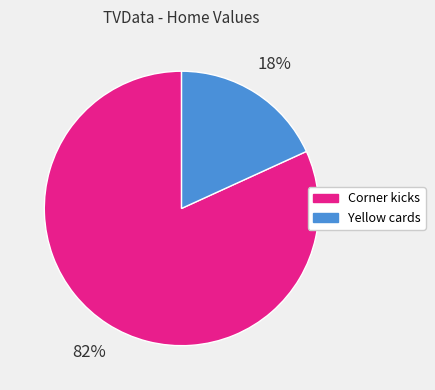

Which has a higher value, Yellow cards or Corner kicks?

Corner kicks